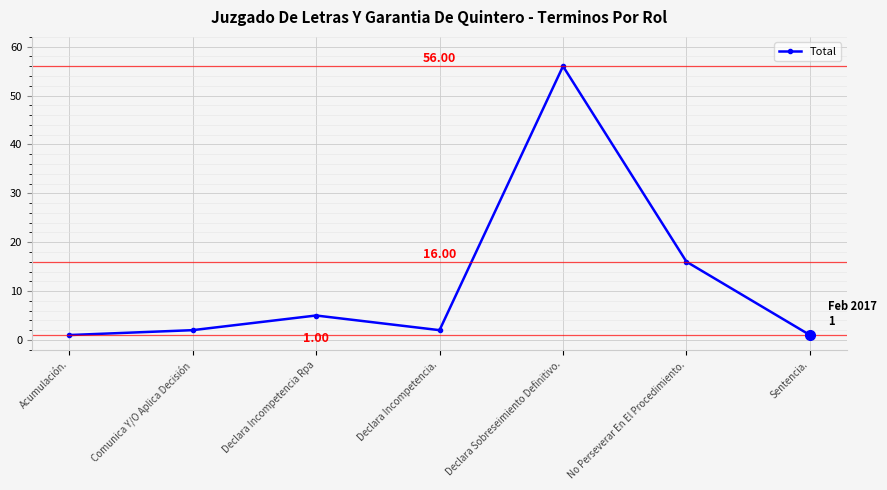

Where is the data nearest to the value 28?

No Perseverar En El Procedimiento.